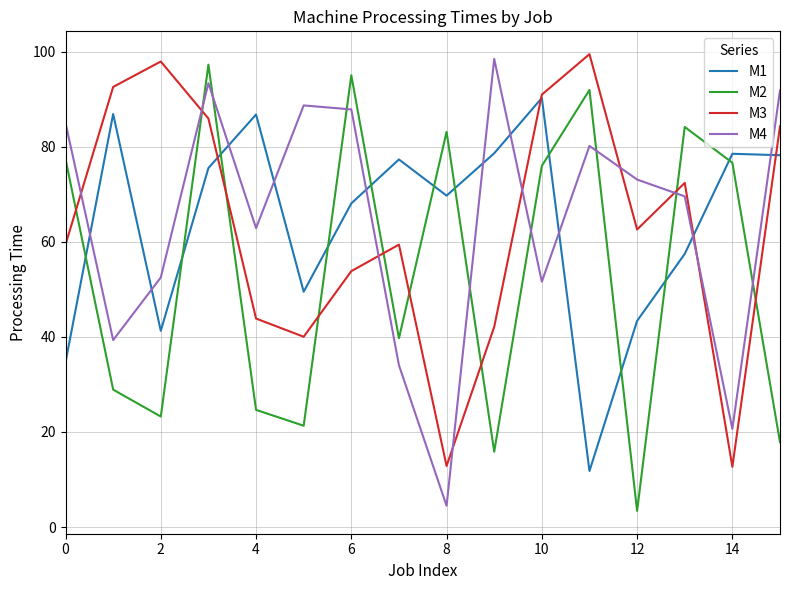

True or false: M4 and M2 cross at least once.

True